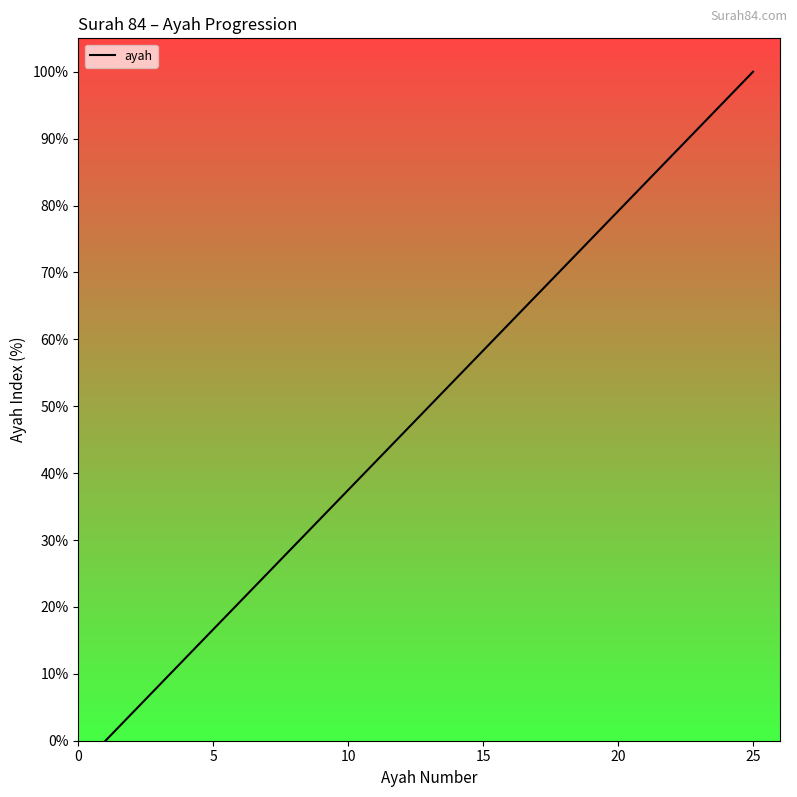

What is the difference between the maximum and minimum values?

100.0